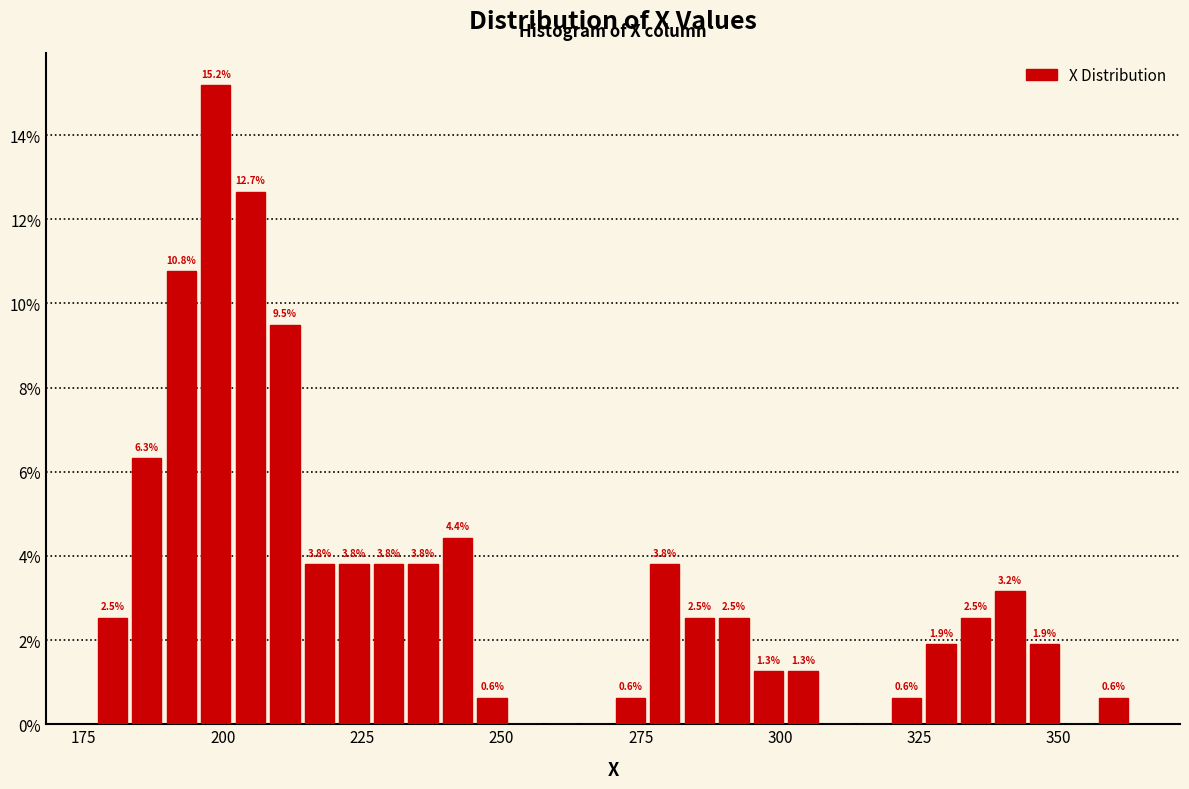

Read against the x-axis, roughly where is the centre of the tallest bar?

200